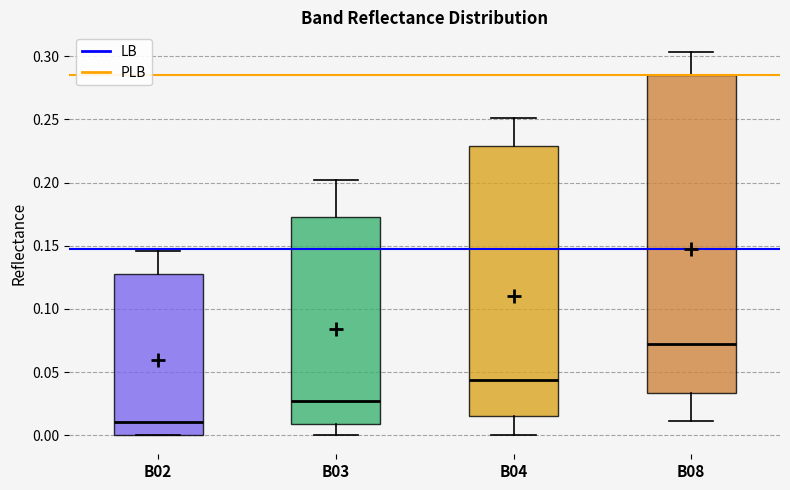

Comparing the boxes themselves (not the whiskers), which one is the tallest?

B08